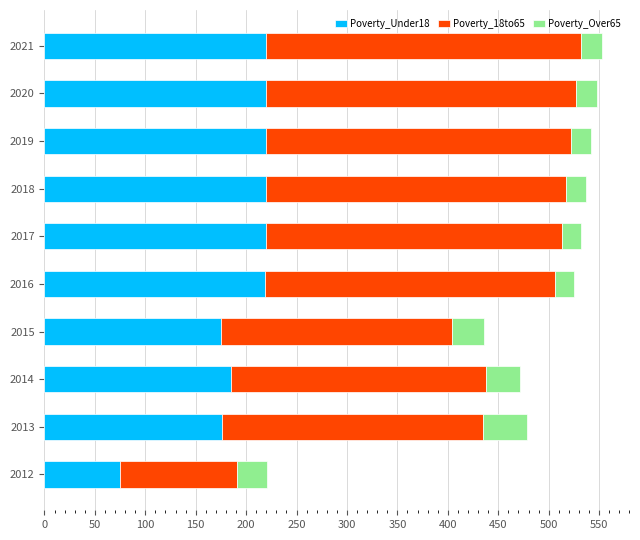

The value of Poverty_Under18 at 2019 is 220. True or false?

True